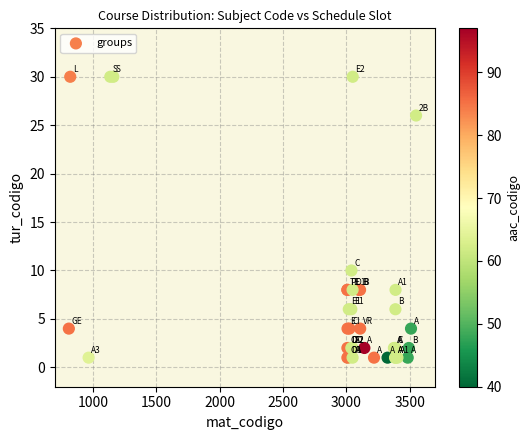

What Y value in the scatter plot is closest to 15?

10